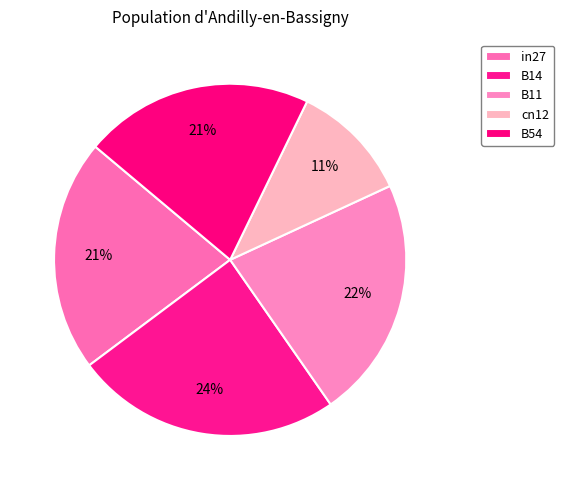

Which category has the smallest portion of the pie?

cn12